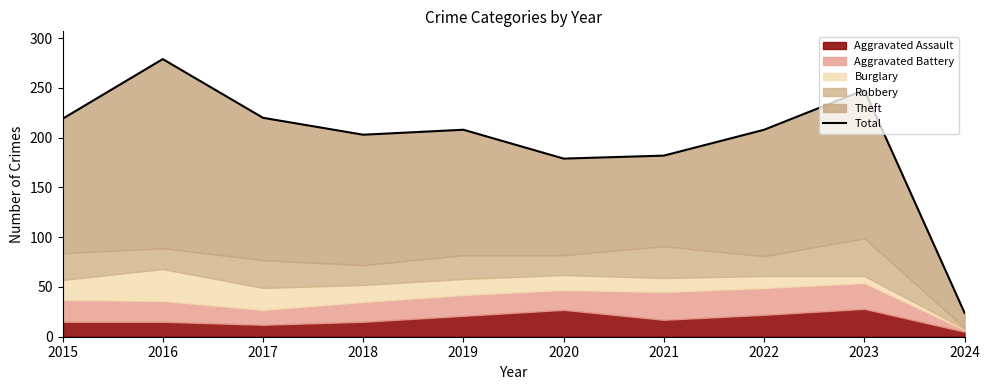

Reading left to right, extract all data points from this chart.

219	279	220	203	208	179	182	208	248	24